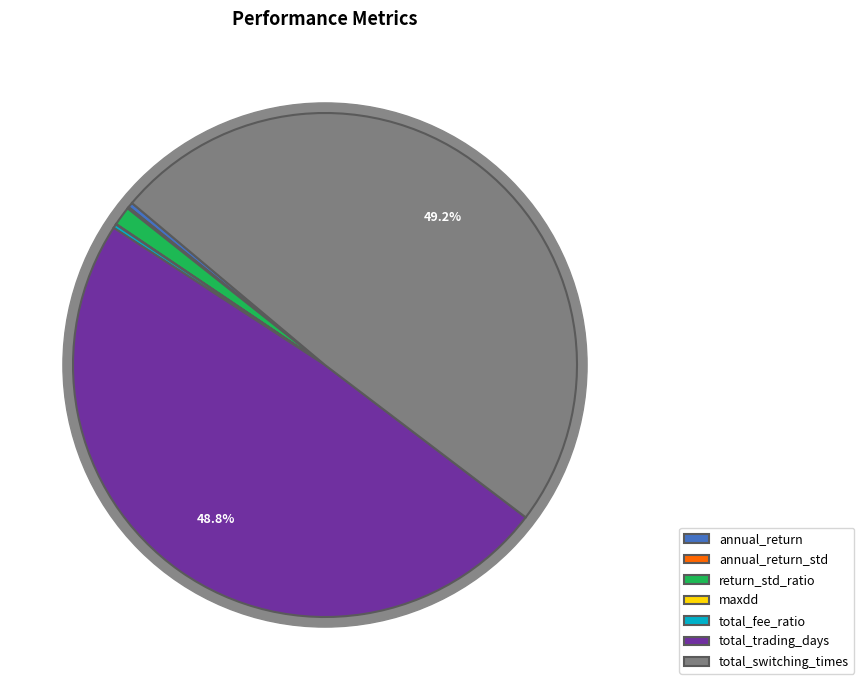

To the nearest percent, what is the difference between the largest and smallest slice percentages?

49%